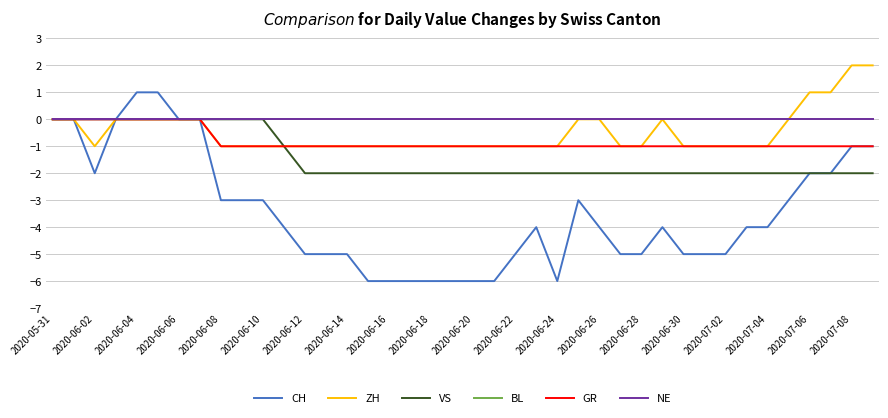

Is this an area chart (filled region under the line)?

No